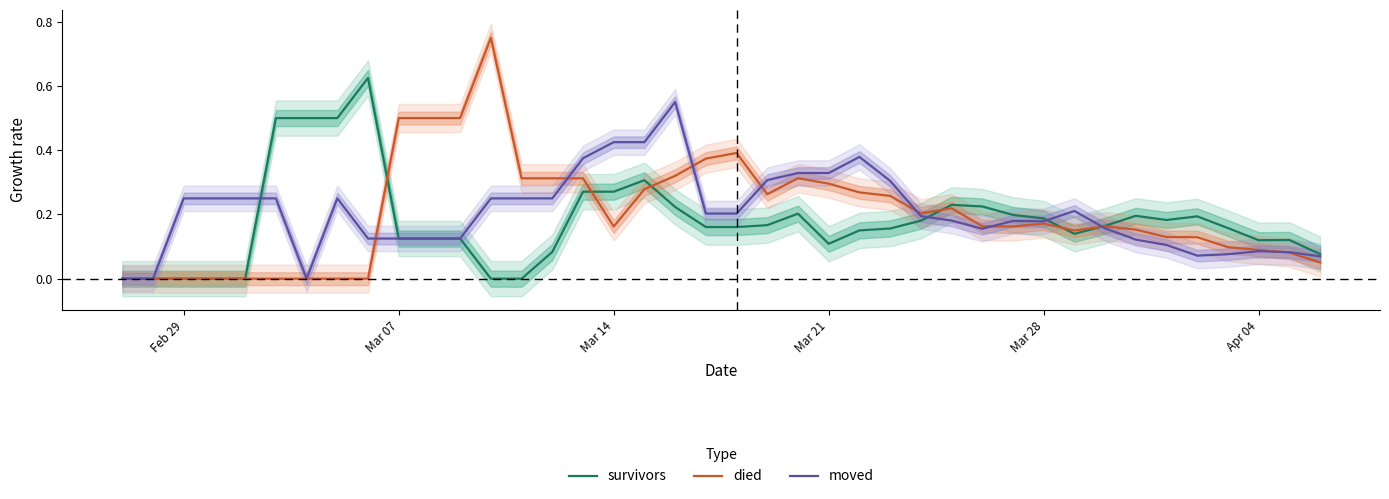

Which series has the widest spread of values?

died